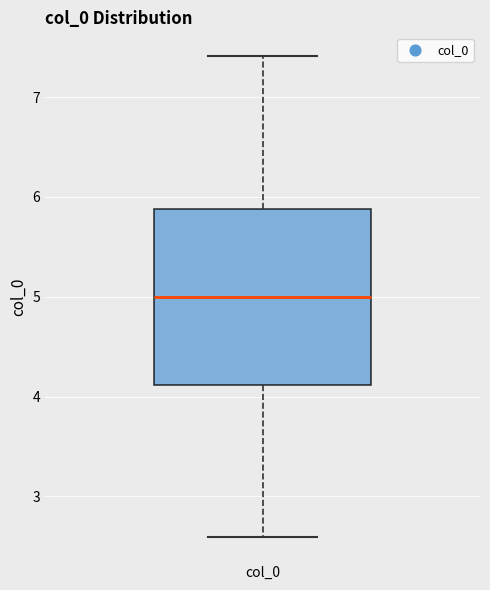

Transcribe this box plot: give where the median line is, the range the box spans, and where the two whiskers end, as read against the y-axis. The values are not printed on the chart, so give them approximately, as read against the axis.

median 5.0, box 4.1 to 5.9, whiskers 2.6 to 7.4